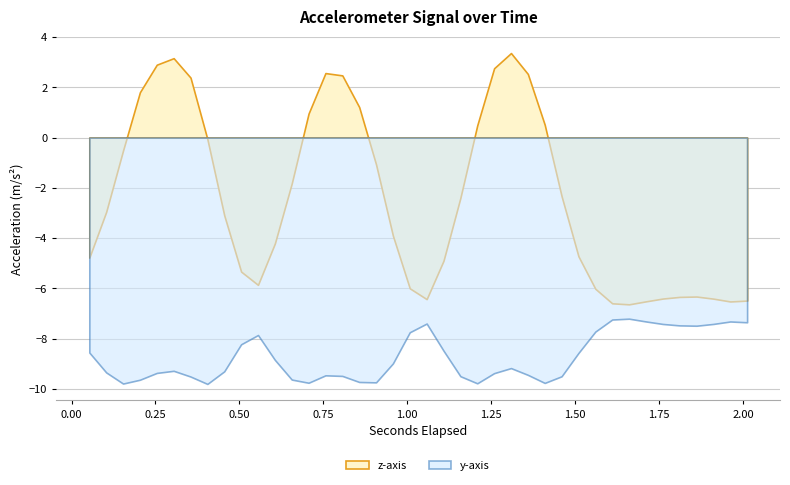

What is the total value across all series at 0.103199462890625?

-12.3